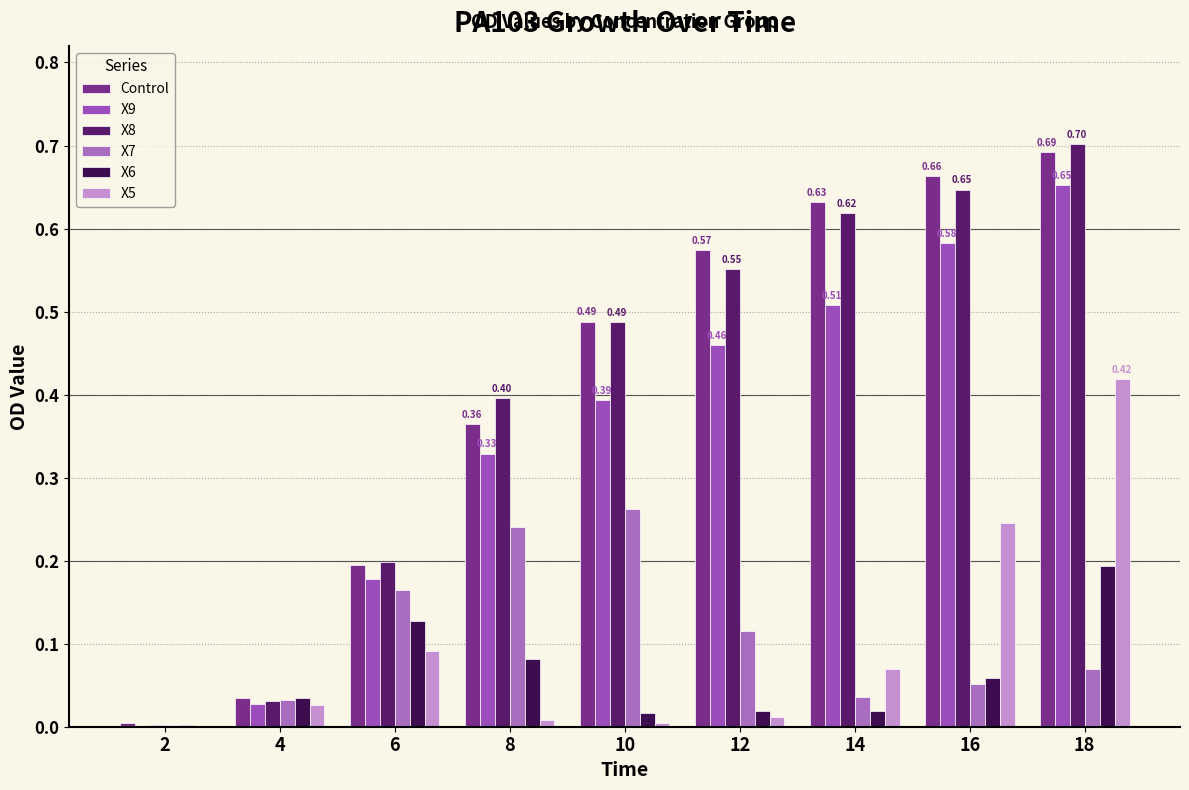

What is the value of the X9 bar at the 4th from the left?

0.3